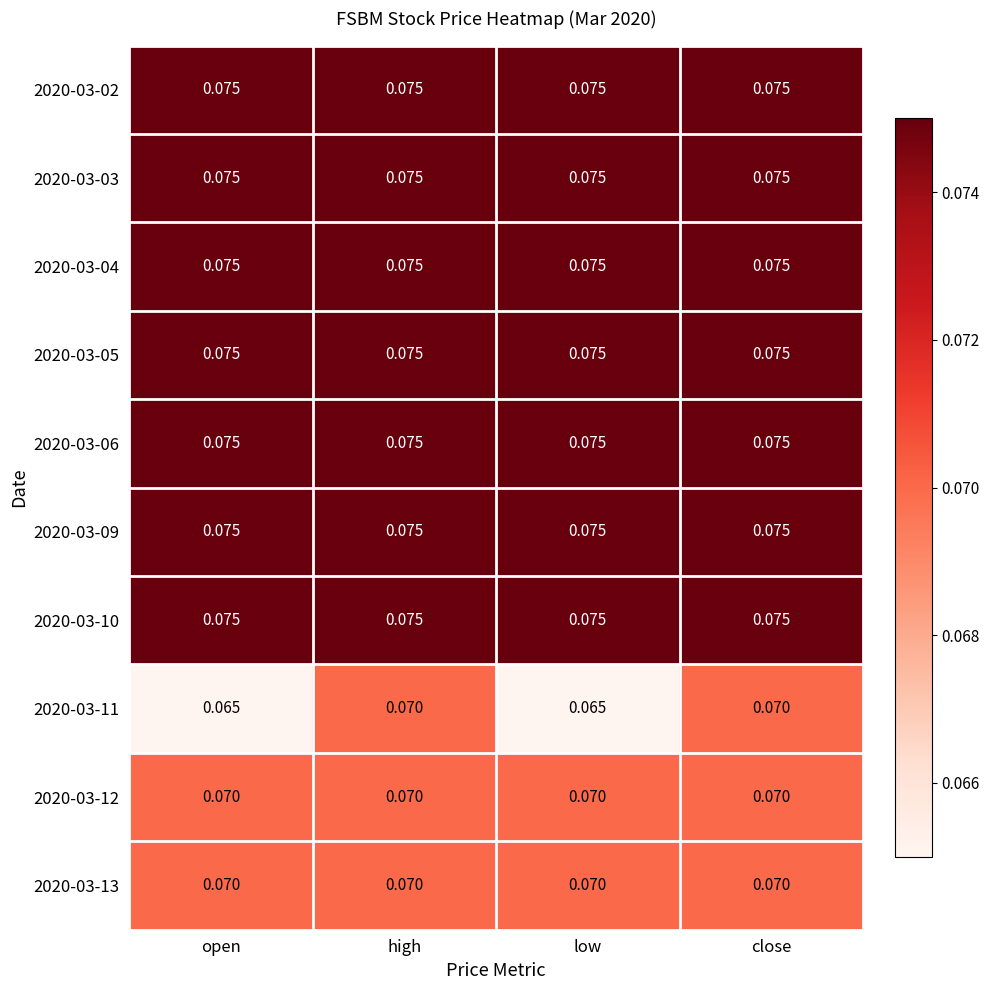

Is the value of 2020-03-11 at high greater than the value of 2020-03-09 at close?

No